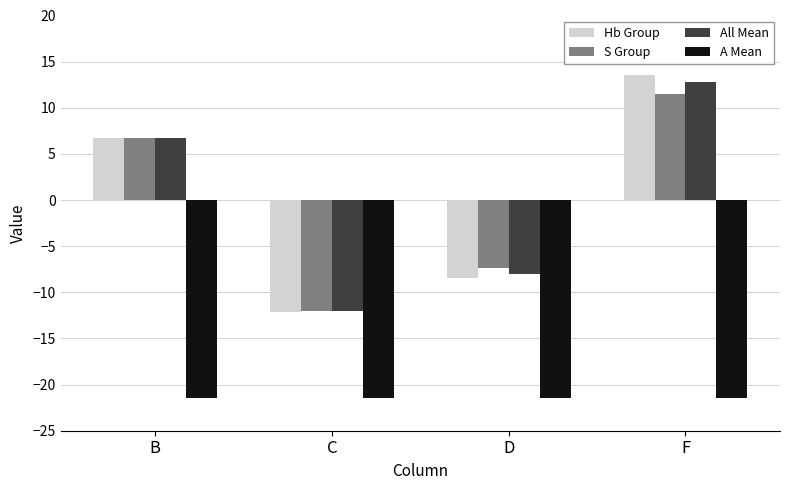

What position from the right is F?

1